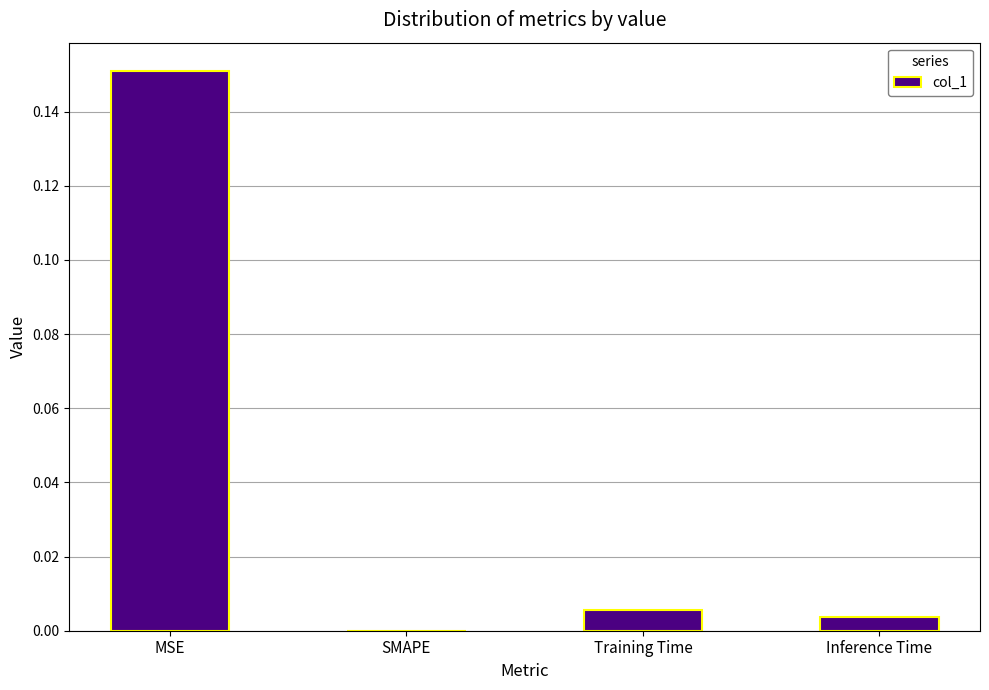

At which category does the chart reach its peak across all series?

MSE